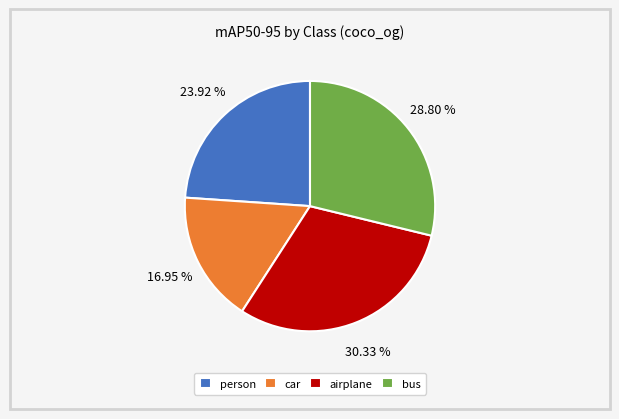

Does any single category account for the majority?

No